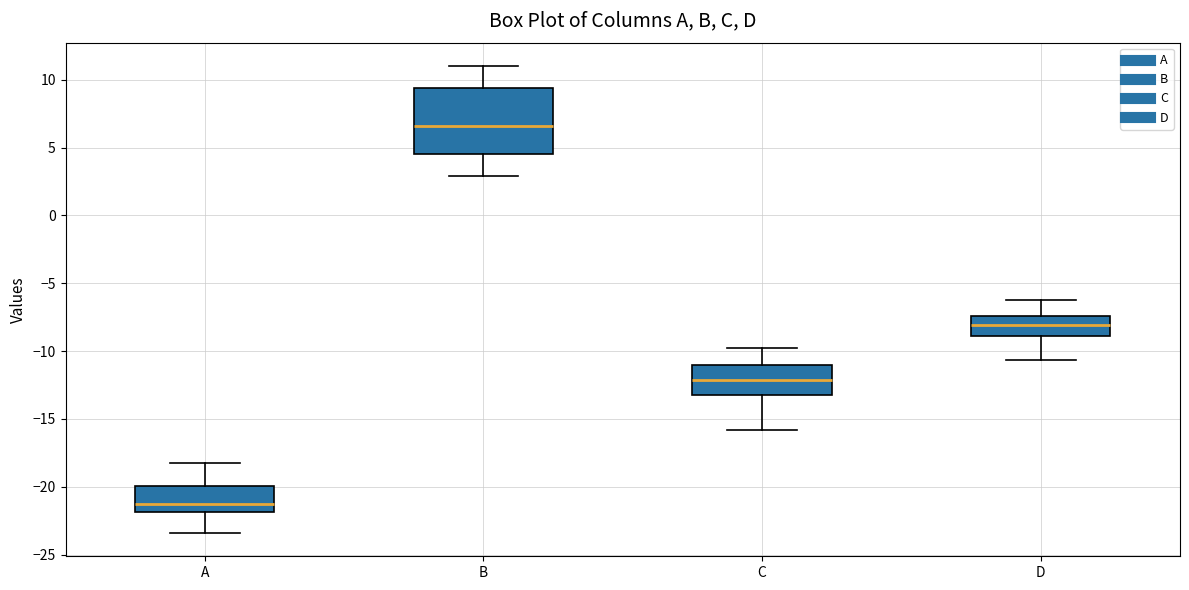

Which box is the tallest, from its lower edge to its upper edge?

B